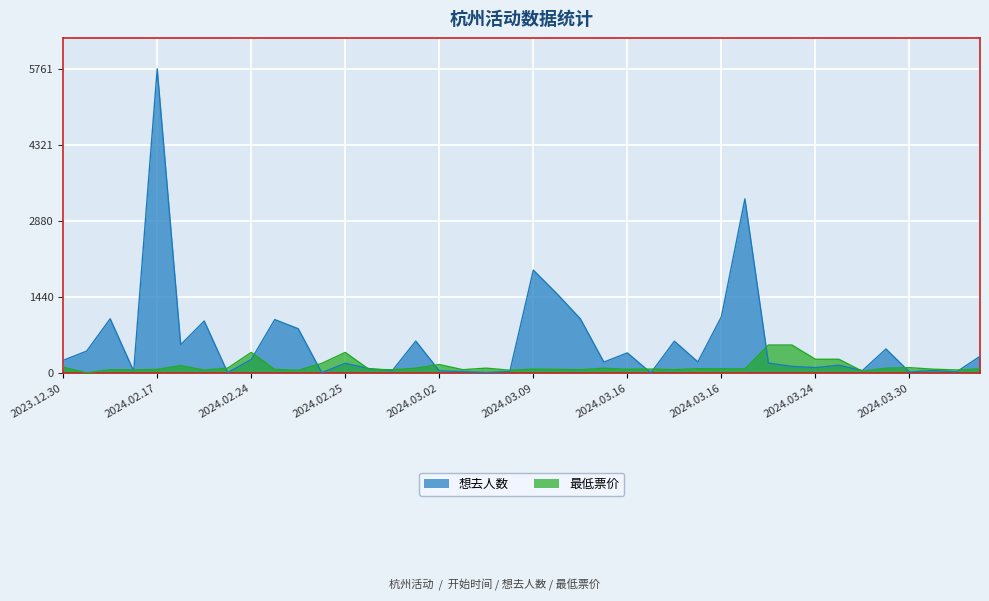

At which label is 最低票价 closest to 264?

2024.03.24